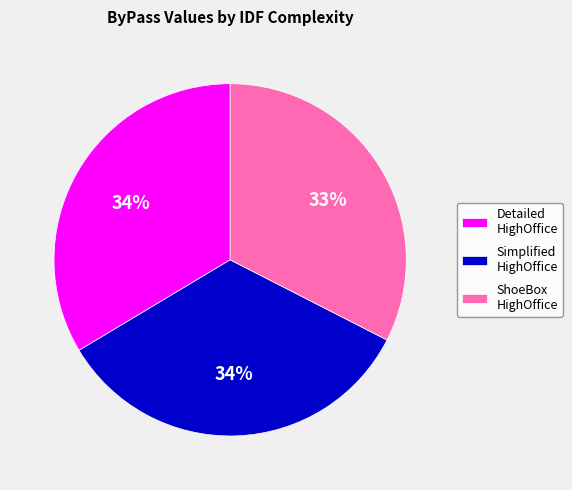

To the nearest percent, what percentage of the pie is Simplified HighOffice?

34%